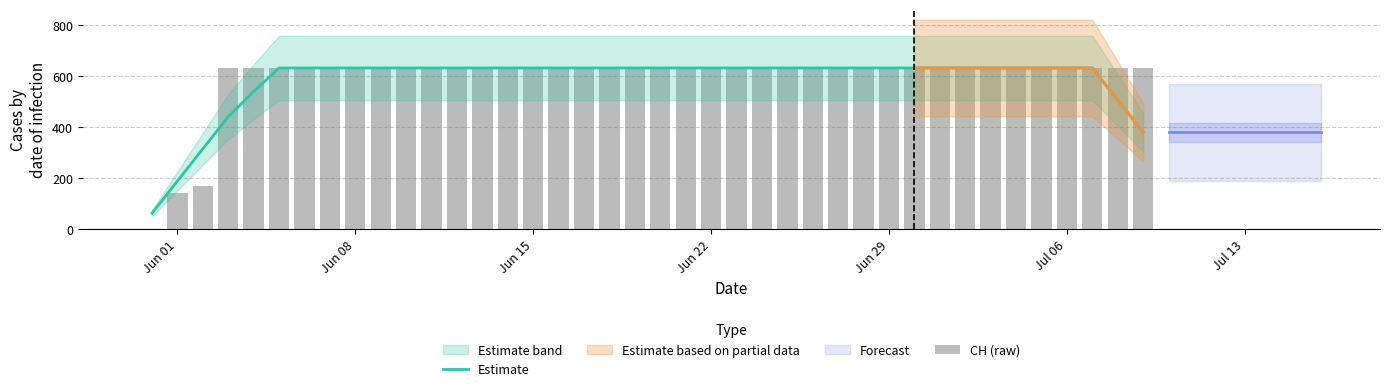

True or false: Estimate has a value of 879.6 at Jun 29.

False